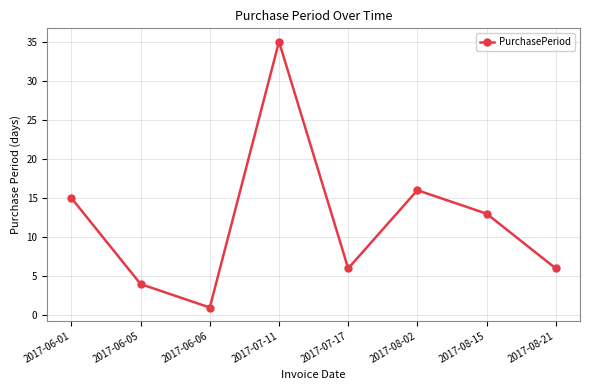

What is the difference between the values at 2017-07-11 and 2017-08-15?

22